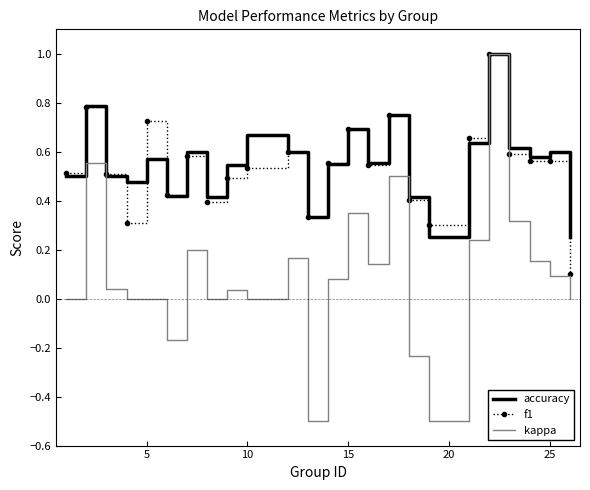

Which series has the largest total across all categories?

accuracy